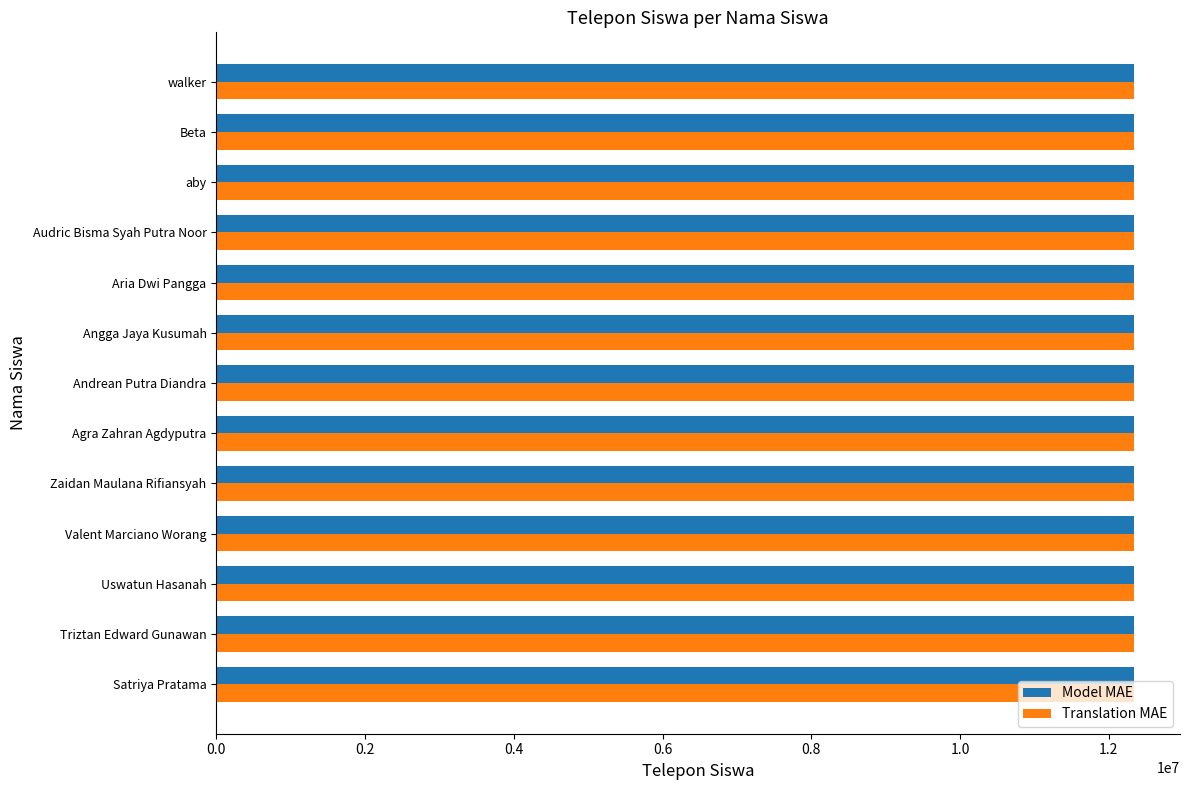

What is the total value across all series at Angga Jaya Kusumah?

24682483